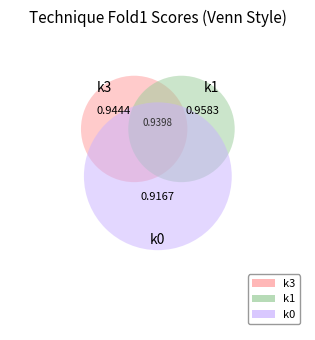

What is the largest slice in the pie chart?

k1